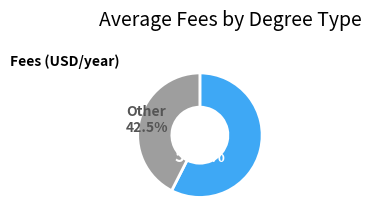

Is there a majority slice in this chart?

Yes